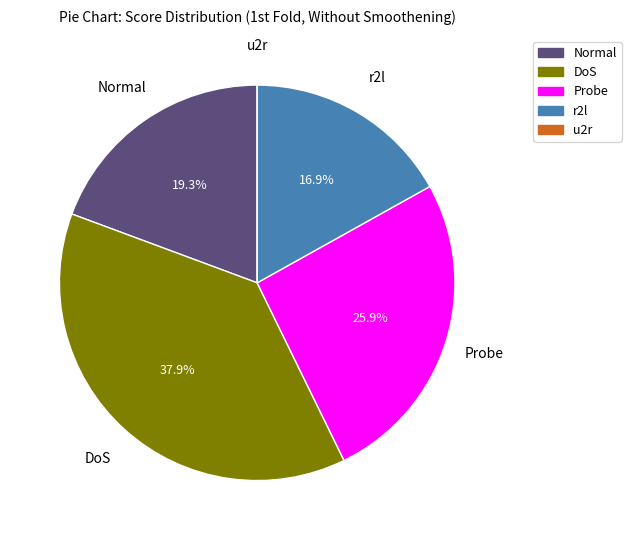

The Normal slice represents 12% of the pie. True or false?

False